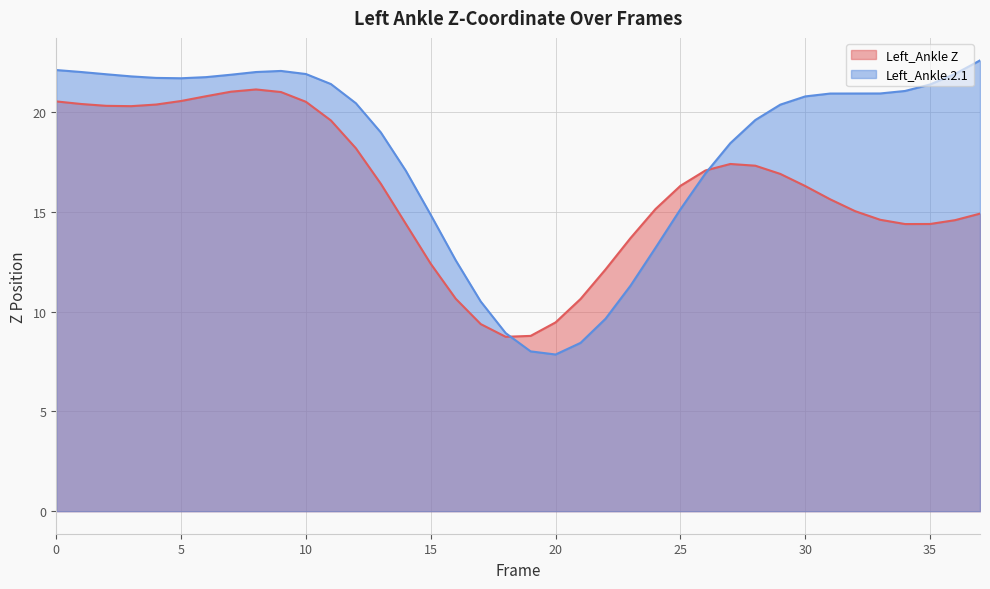

At which category does Left_Ankle Z reach its first local valley?

3